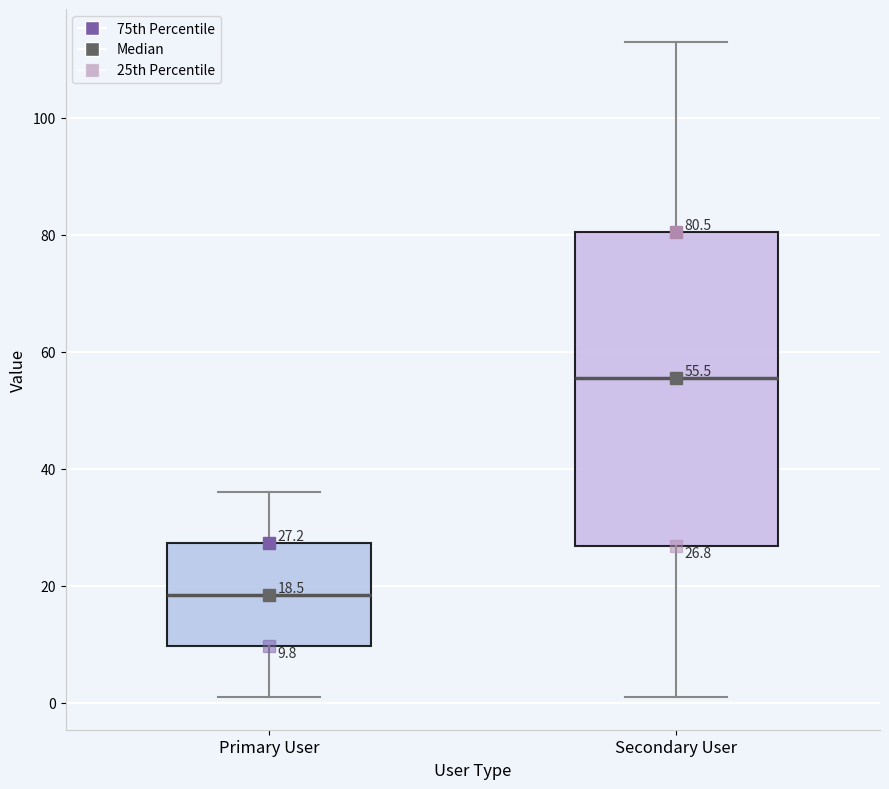

Which box has the lowest median line?

Primary User